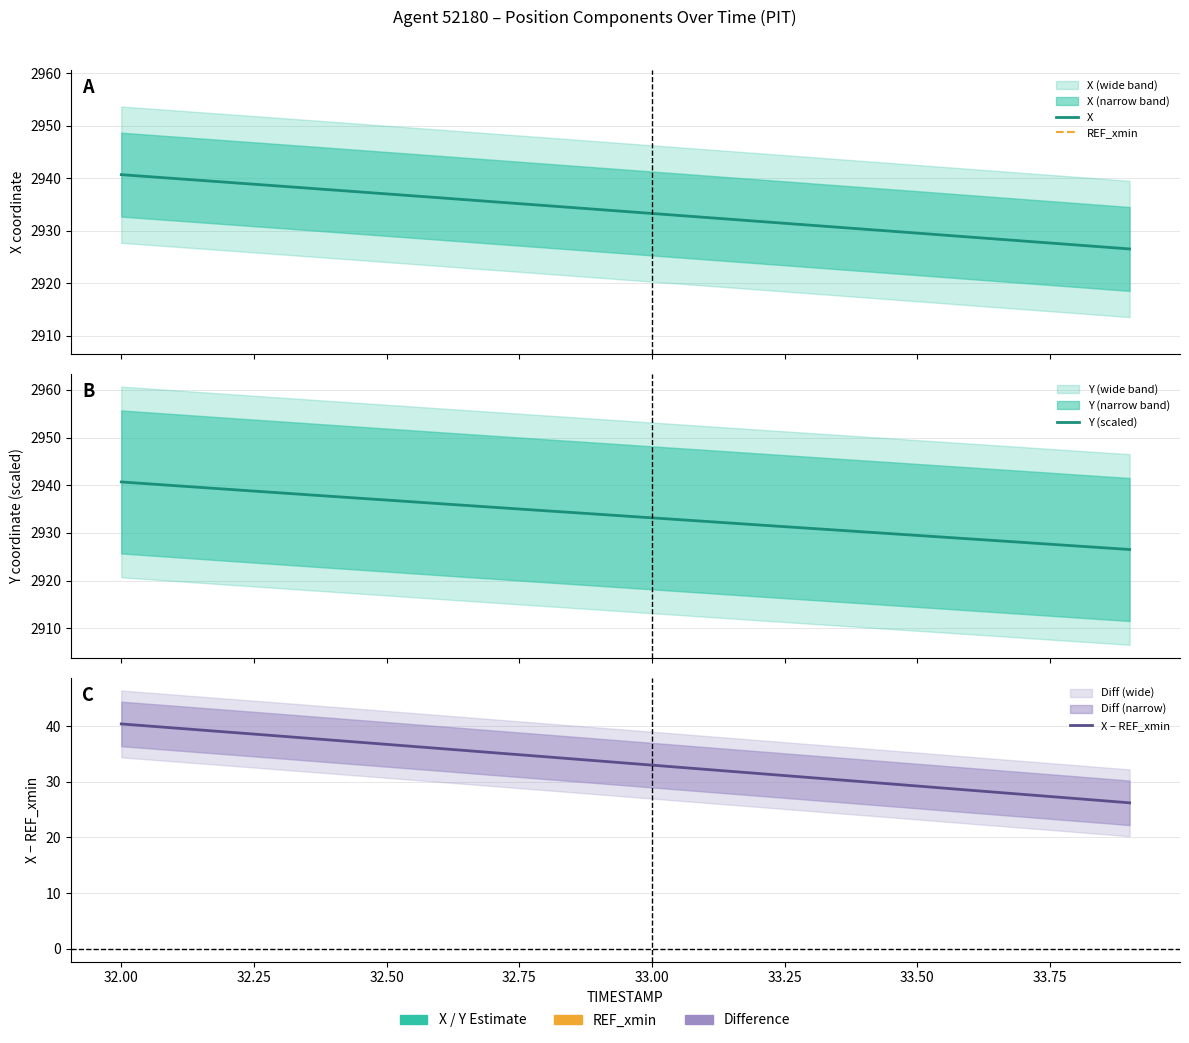

Is it true that Y equals 2936.1 at 32.6?

True